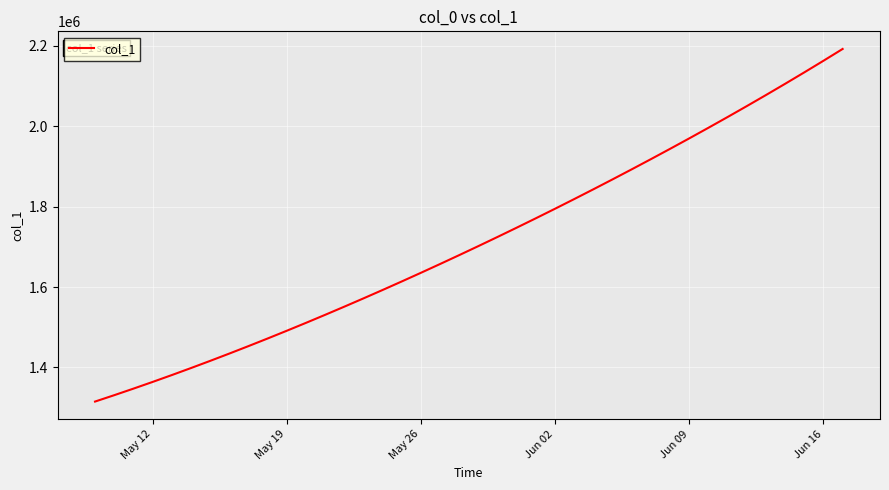

Does the chart display data point markers on the line(s)?

No